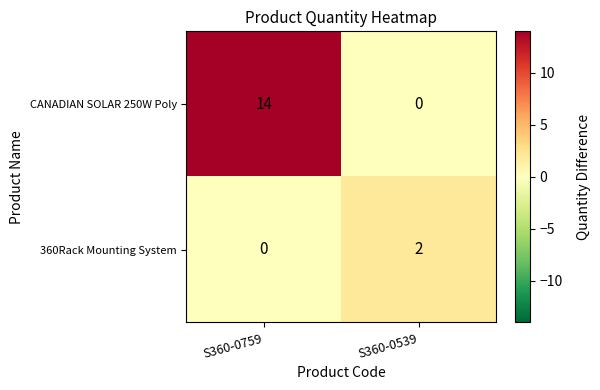

Reading left to right, extract all data points from this chart.

CANADIAN SOLAR 250W Poly: S360-0759=14	S360-0539=0
360Rack Mounting System: S360-0759=0	S360-0539=2